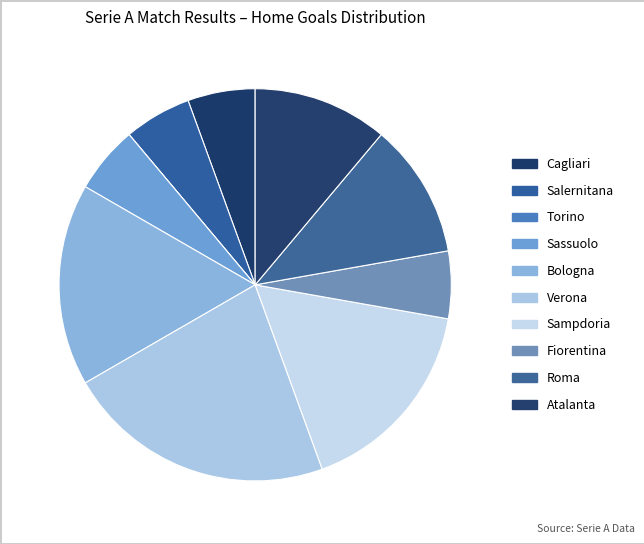

Is it true that Sampdoria is 17% of the pie?

True